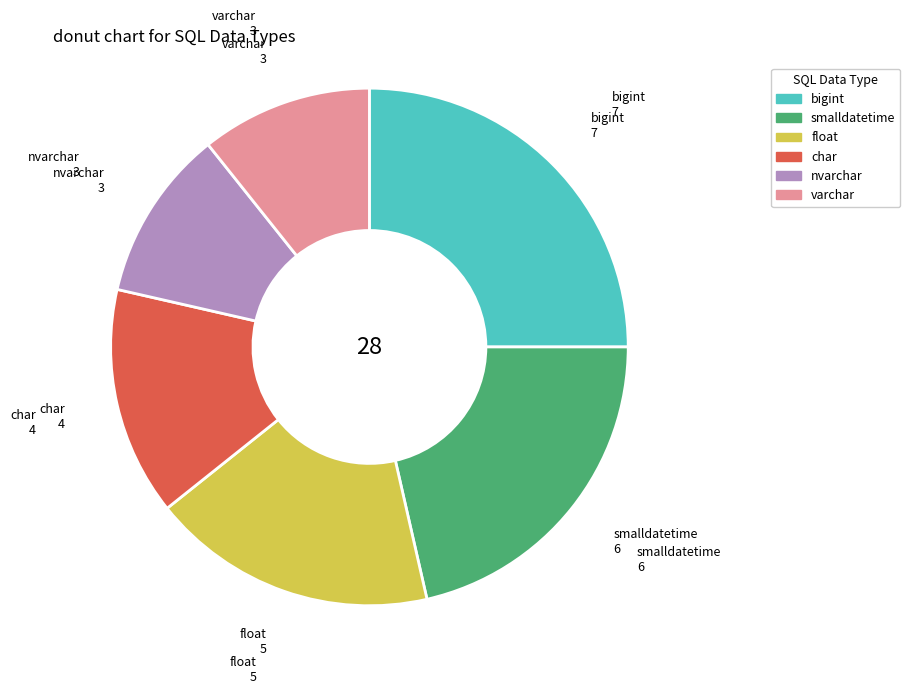

Count the number of slices in the pie.

6